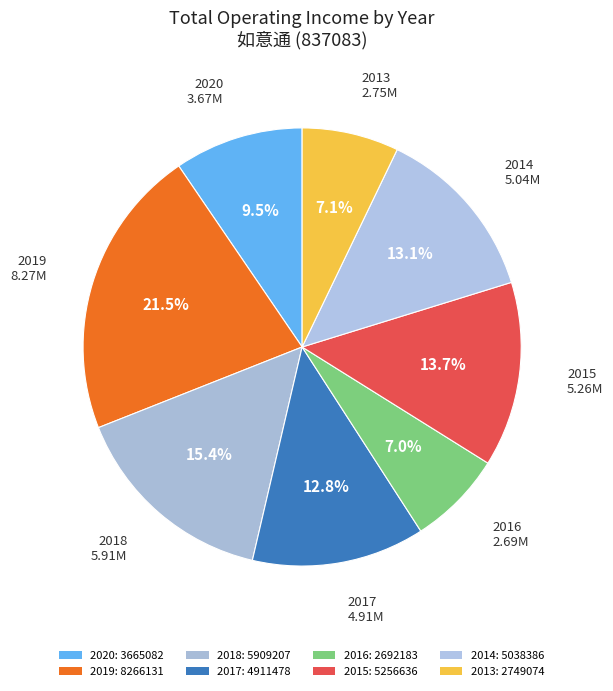

Is there any slice that represents more than half of the pie?

No